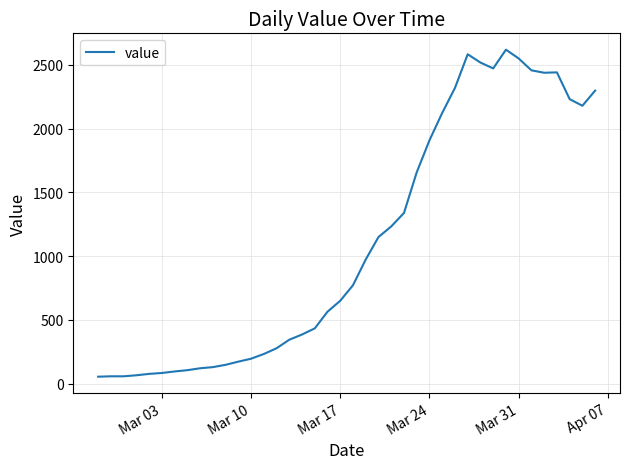

Does the chart display data point markers on the line(s)?

No